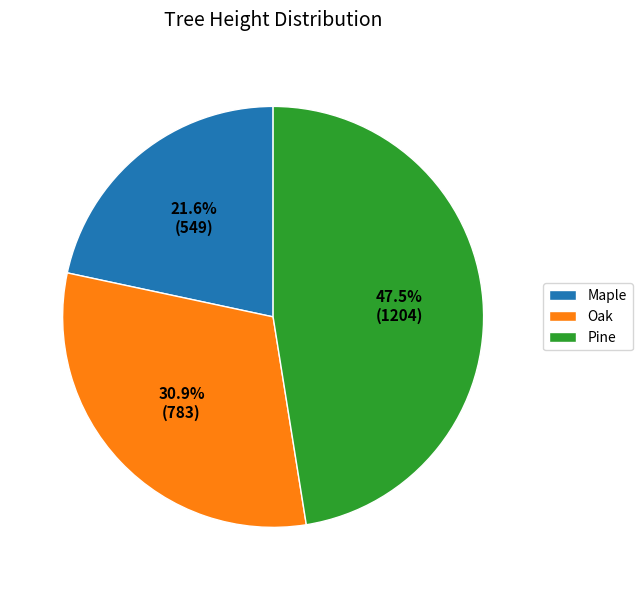

To the nearest percent, what is the difference between the largest and smallest slice percentages?

26%